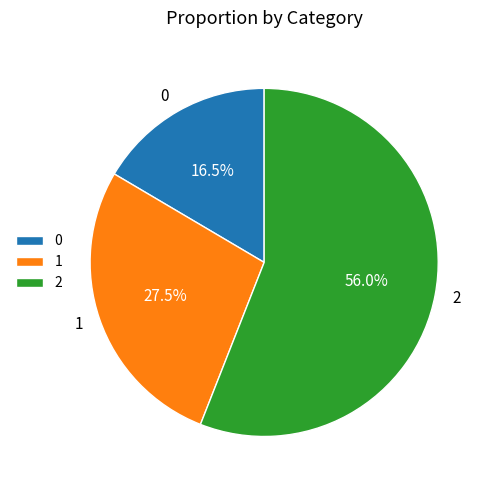

What portion of the pie excludes 1?

72.5%